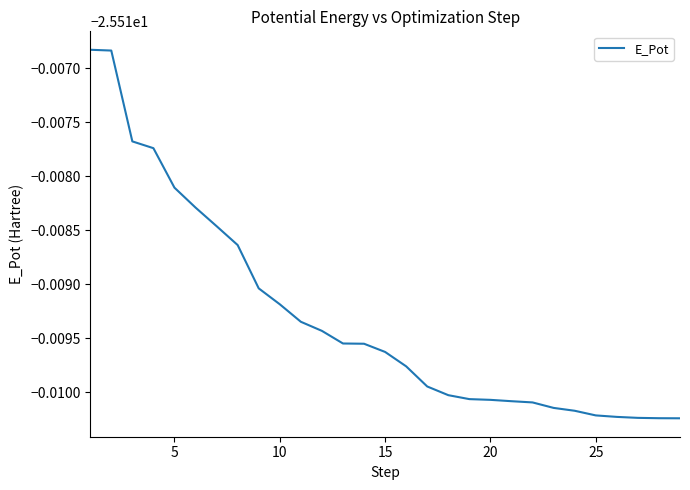

Does the chart have visible grid lines?

No